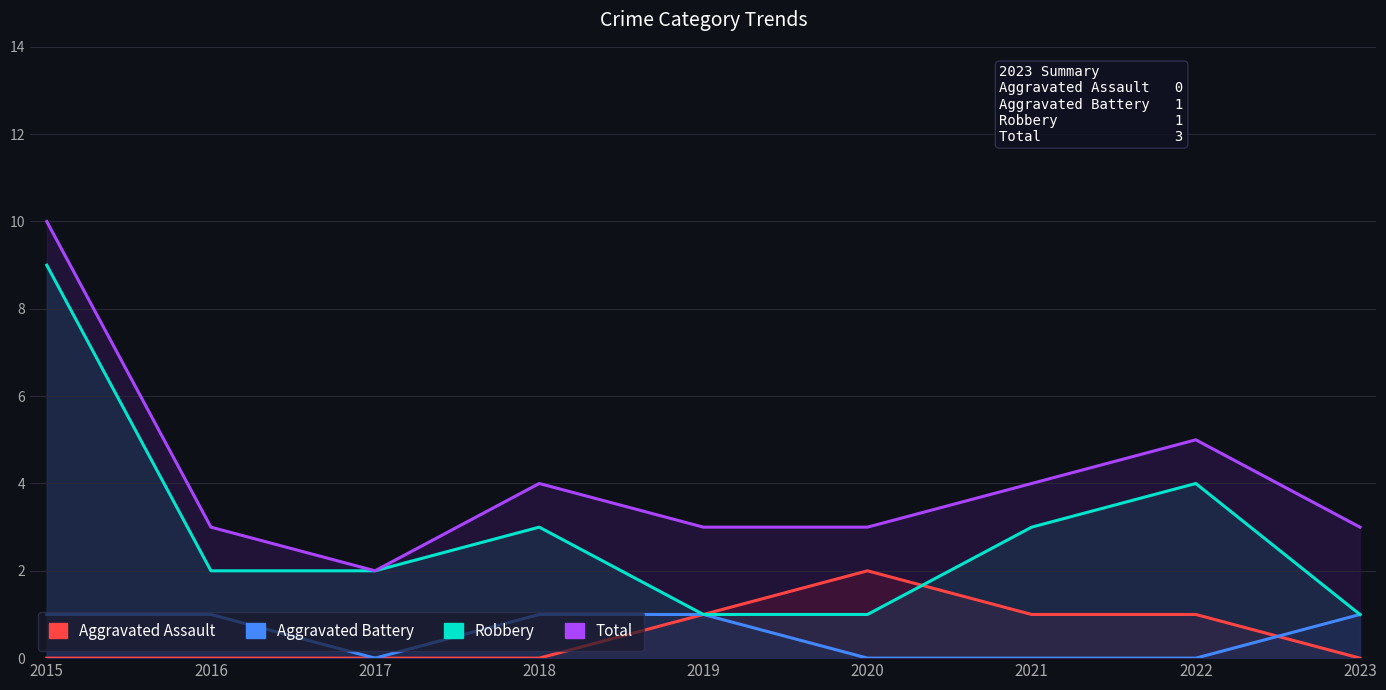

Does the chart have visible grid lines?

Yes